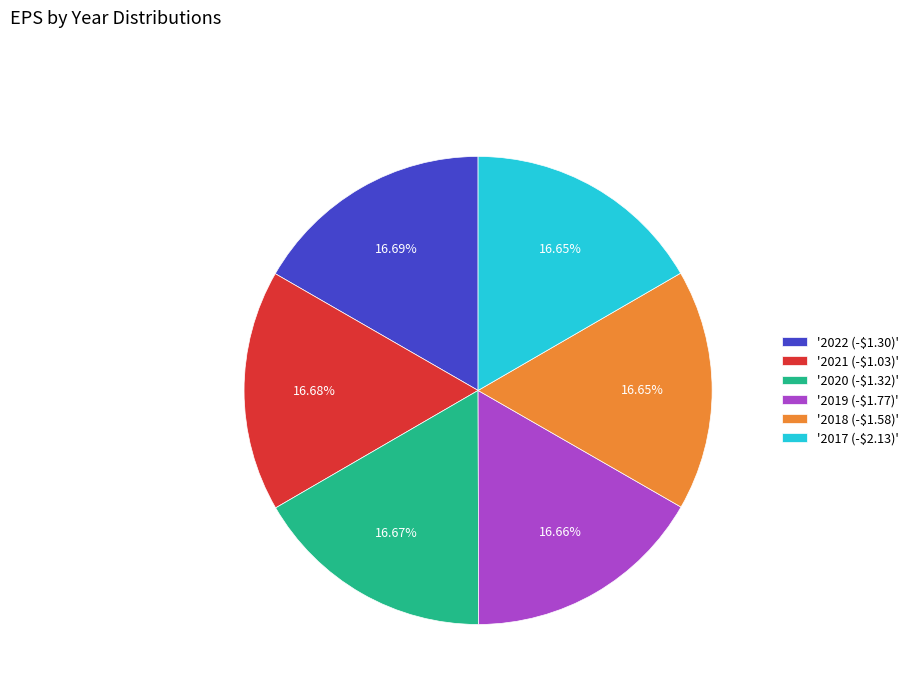

Is there a majority slice in this chart?

No